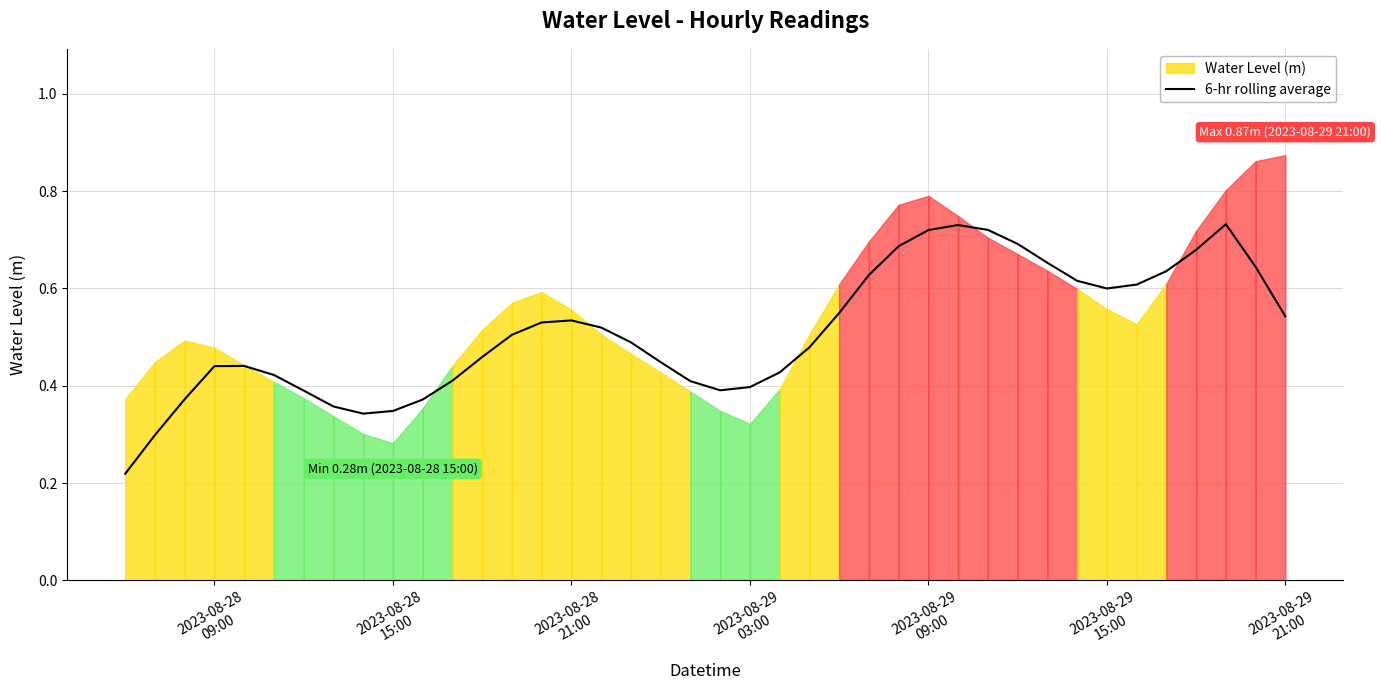

How many lines are shown in the chart?

1